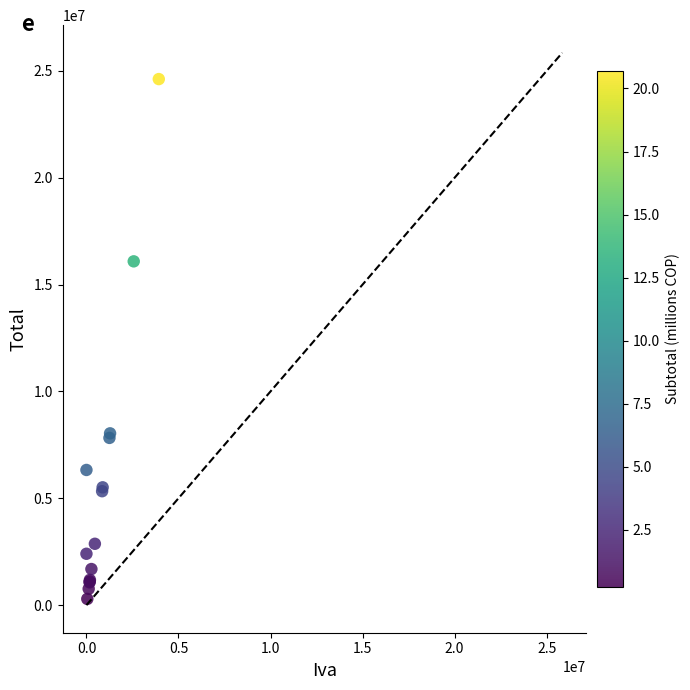

What Y value in the scatter plot is closest to 12453231?

16087253.0